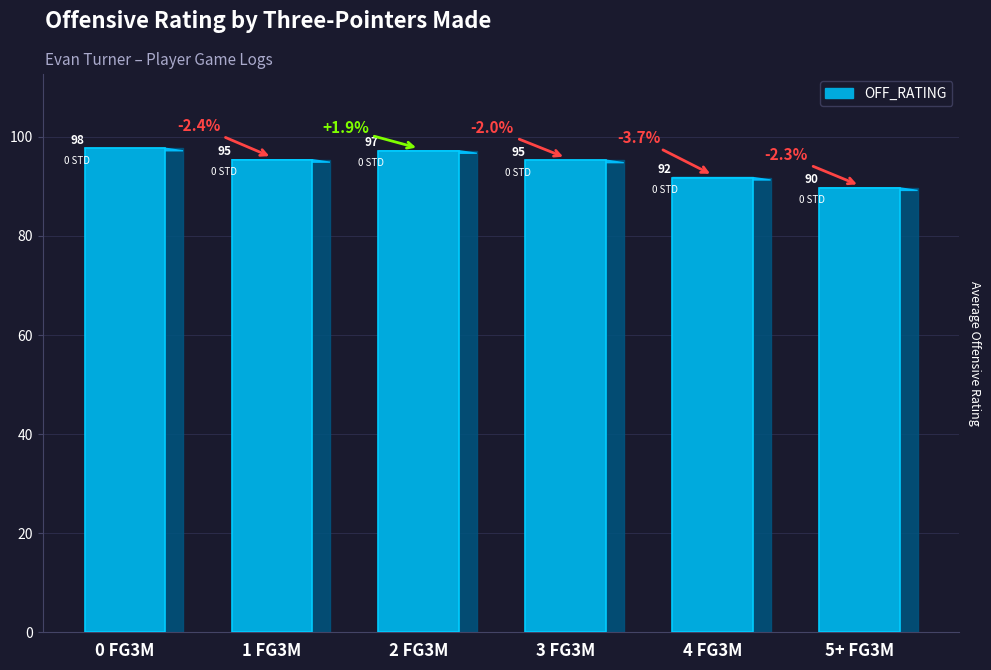

What is the difference between the values at 0 FG3M and 1 FG3M?

2.3